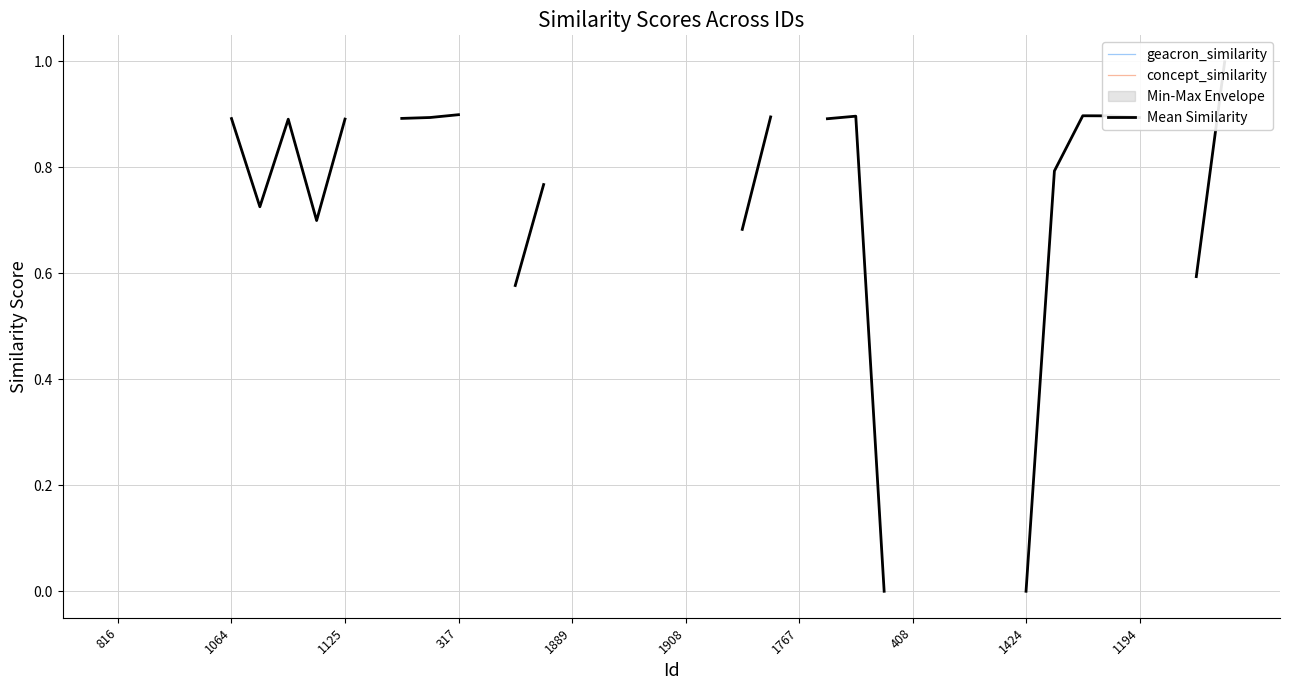

Which category has the highest value in the geacron_similarity series?

39